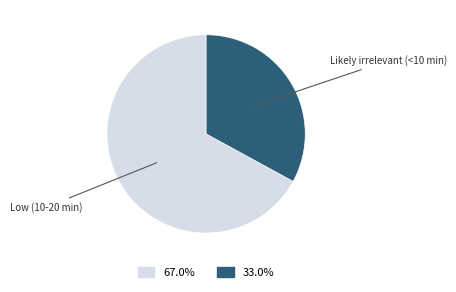

Count the number of slices in the pie.

2